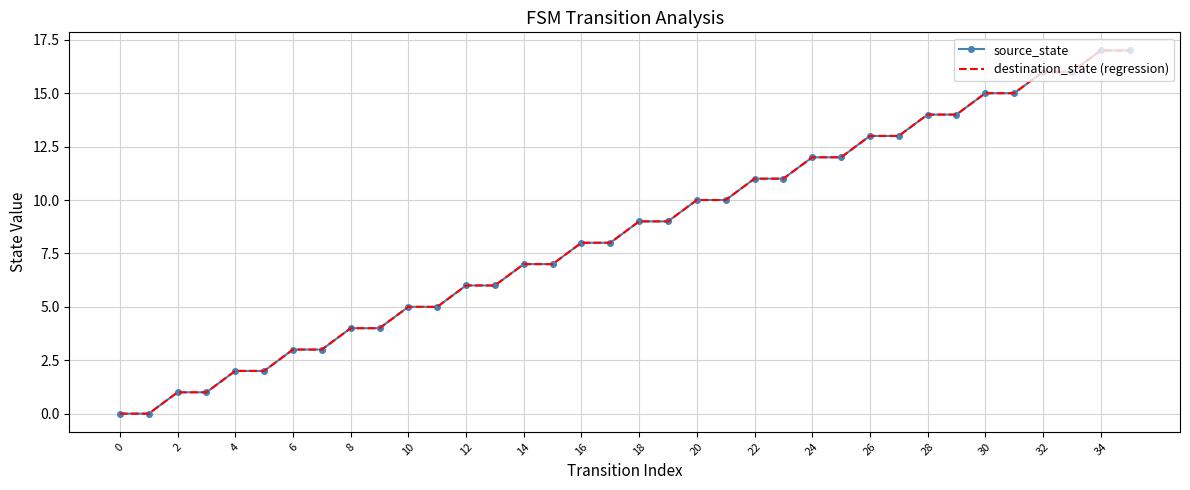

What is the label of the 13th point from the right?

23